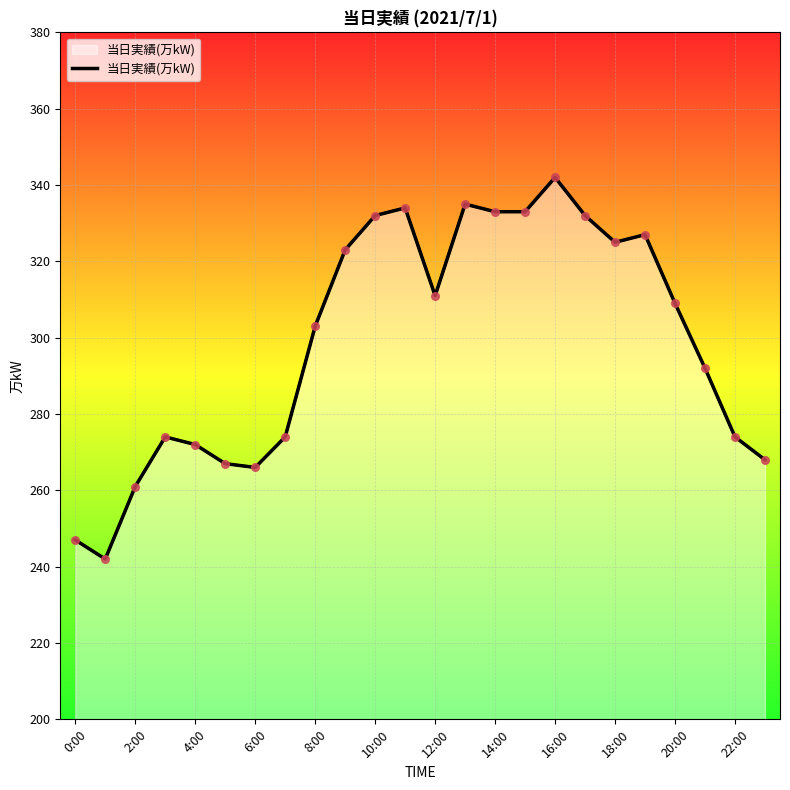

What is the difference between the maximum and minimum values?

100